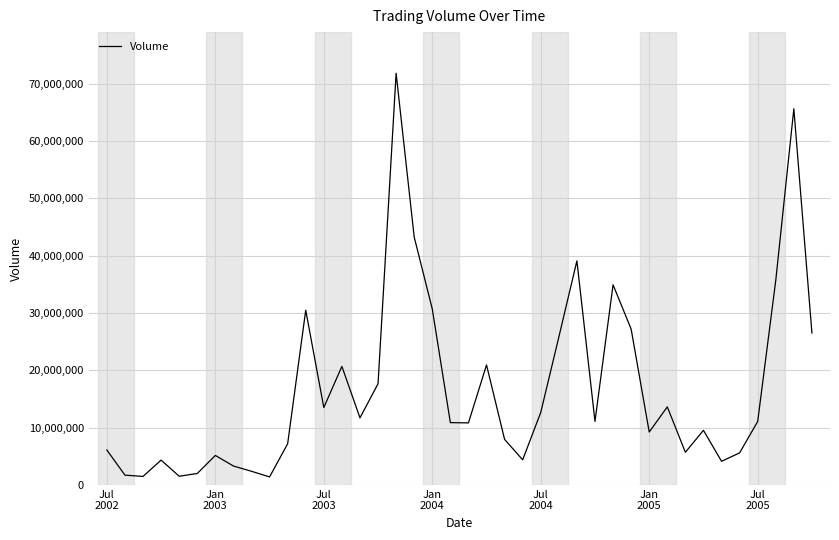

How many values are below 11080410?

20